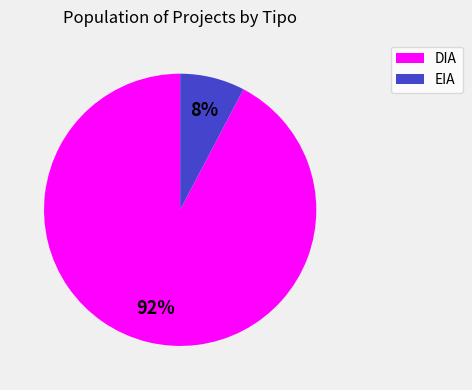

To the nearest percent, what portion does DIA represent?

92%